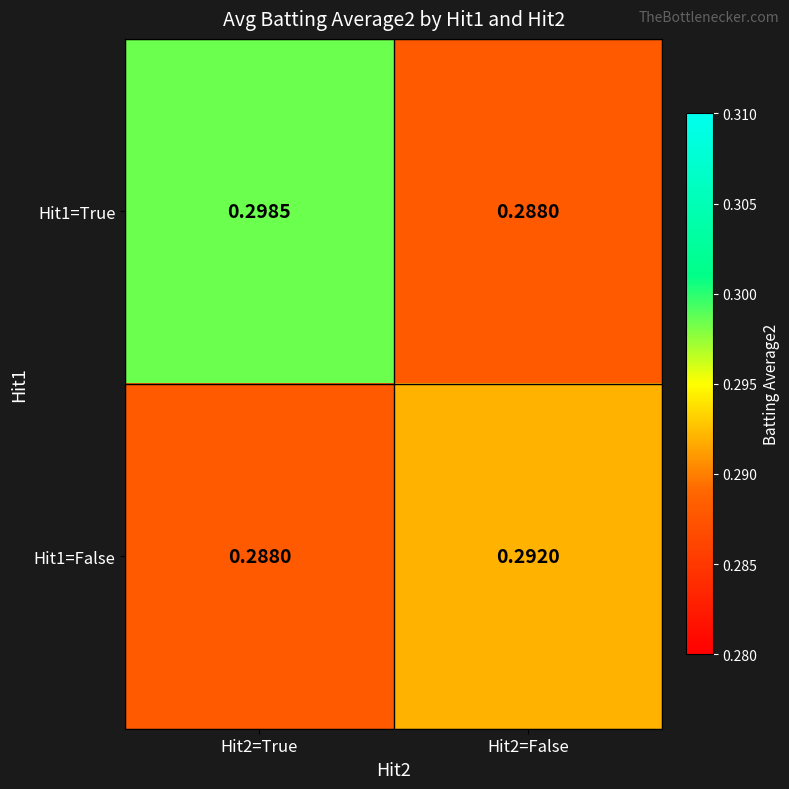

How many categories are shown in the chart?

2